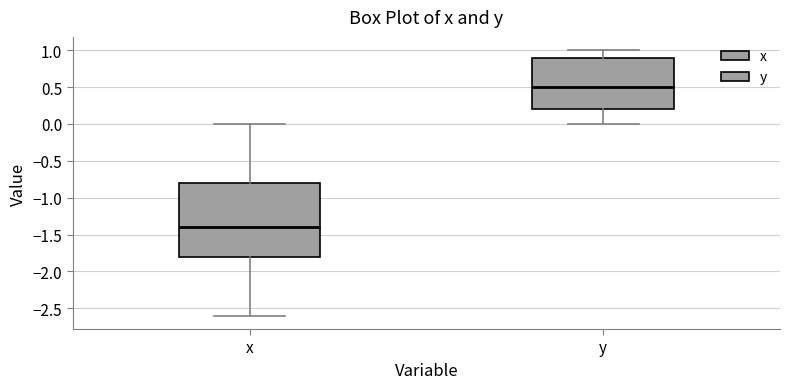

Where does the upper whisker of the box for x end on the y-axis? The values are not printed on the chart, so give them approximately, as read against the axis.

0.0